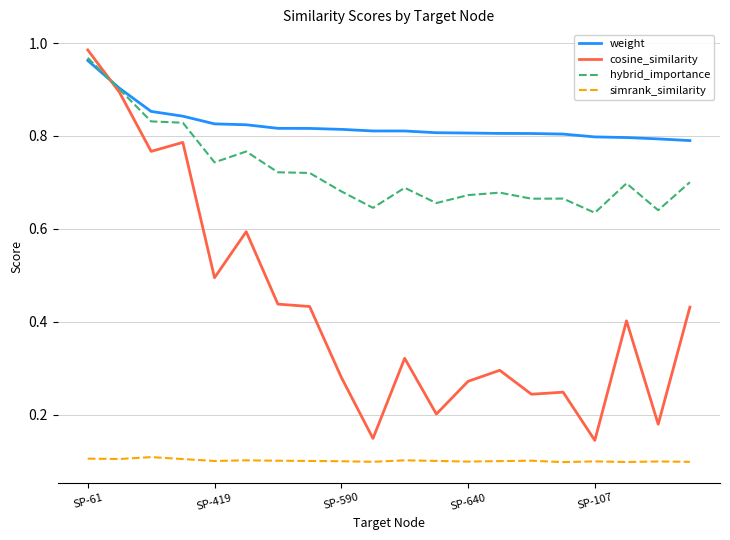

Which series has the largest total across all categories?

weight